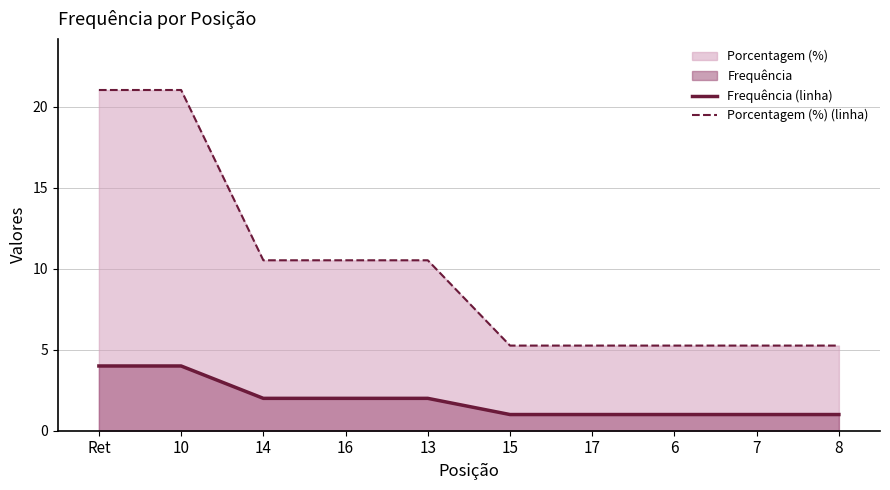

True or false: Porcentagem (%) (linha) and Frequência (linha) cross at least once.

False